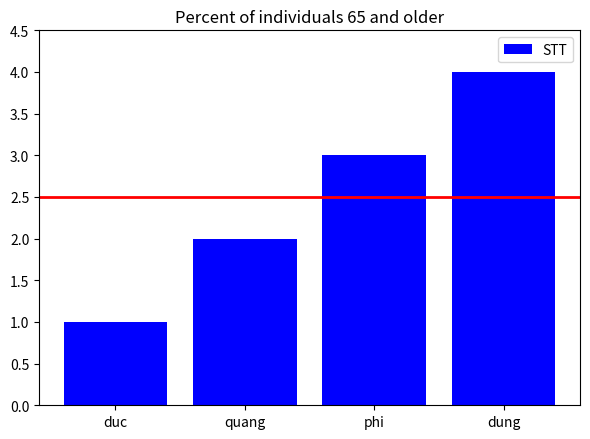

How many data points does each series have?

4